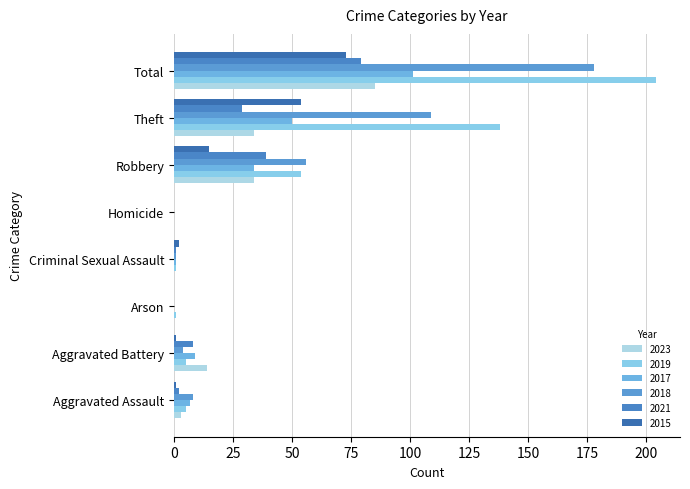

At Arson, list the series in order from smallest to largest.

2023, 2017, 2018, 2021, 2015, 2019